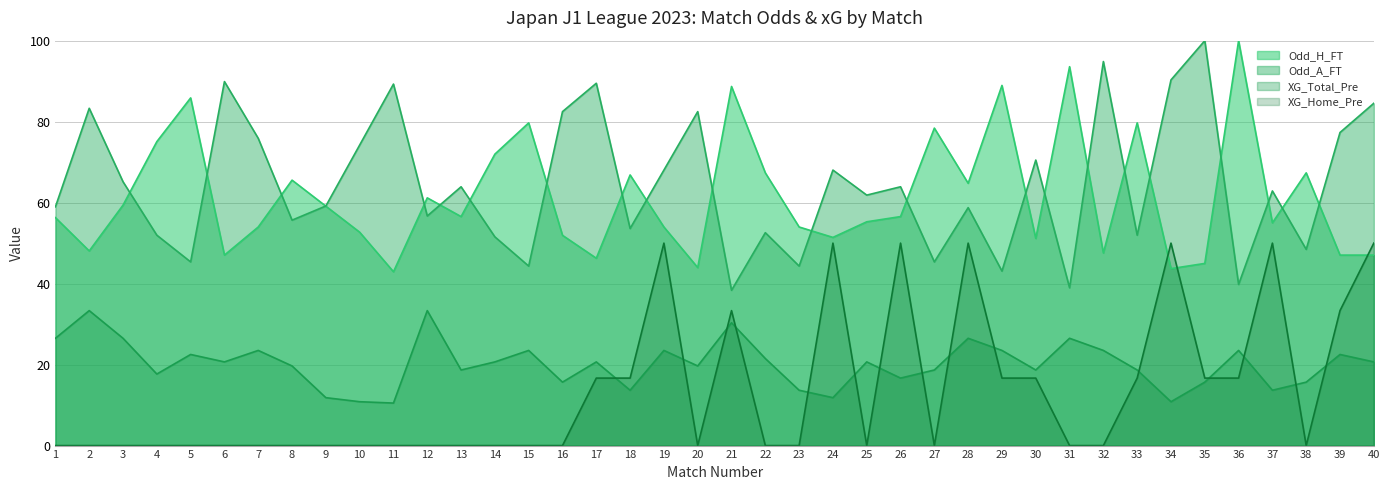

Reading left to right, transcribe all the data shown in this chart.

Odd_H_FT: 1=56.3	2=48.1	3=59.4	4=75.1	5=85.9	6=47.0	7=54.0	8=65.6	9=59.1	10=52.7	11=42.9	12=61.2	13=56.6	14=72.0	15=79.7	16=51.9	17=46.3	18=66.8	19=54.0	20=44.0	21=88.7	22=67.4	23=54.0	24=51.4	25=55.3	26=56.6	27=78.4	28=64.8	29=88.9	30=51.2	31=93.6	32=47.6	33=79.7	34=43.7	35=45.0	36=100.0	37=55.0	38=67.4	39=47.0	40=47.0
Odd_A_FT: 1=59.0	2=83.3	3=65.2	4=52.0	5=45.4	6=89.9	7=75.9	8=55.7	9=59.2	10=74.2	11=89.3	12=56.7	13=63.9	14=51.5	15=44.3	16=82.5	17=89.5	18=53.6	19=68.0	20=82.5	21=38.4	22=52.6	23=44.3	24=68.0	25=61.9	26=63.9	27=45.4	28=58.8	29=43.1	30=70.5	31=39.0	32=94.8	33=52.0	34=90.3	35=100.0	36=39.8	37=62.9	38=48.5	39=77.3	40=84.5
XG_Total_Pre: 1=26.5	2=33.3	3=26.5	4=17.7	5=22.5	6=20.7	7=23.5	8=19.7	9=11.8	10=10.8	11=10.5	12=33.3	13=18.7	14=20.7	15=23.5	16=15.7	17=20.7	18=13.7	19=23.5	20=19.7	21=30.3	22=21.5	23=13.7	24=11.8	25=20.7	26=16.7	27=18.7	28=26.5	29=23.5	30=18.7	31=26.5	32=23.5	33=18.7	34=10.8	35=15.7	36=23.5	37=13.7	38=15.7	39=22.5	40=20.7
XG_Home_Pre: 1=0.0	2=0.0	3=0.0	4=0.0	5=0.0	6=0.0	7=0.0	8=0.0	9=0.0	10=0.0	11=0.0	12=0.0	13=0.0	14=0.0	15=0.0	16=0.0	17=16.7	18=16.7	19=50.0	20=0.0	21=33.3	22=0.0	23=0.0	24=50.0	25=0.0	26=50.0	27=0.0	28=50.0	29=16.7	30=16.7	31=0.0	32=0.0	33=16.7	34=50.0	35=16.7	36=16.7	37=50.0	38=0.0	39=33.3	40=50.0